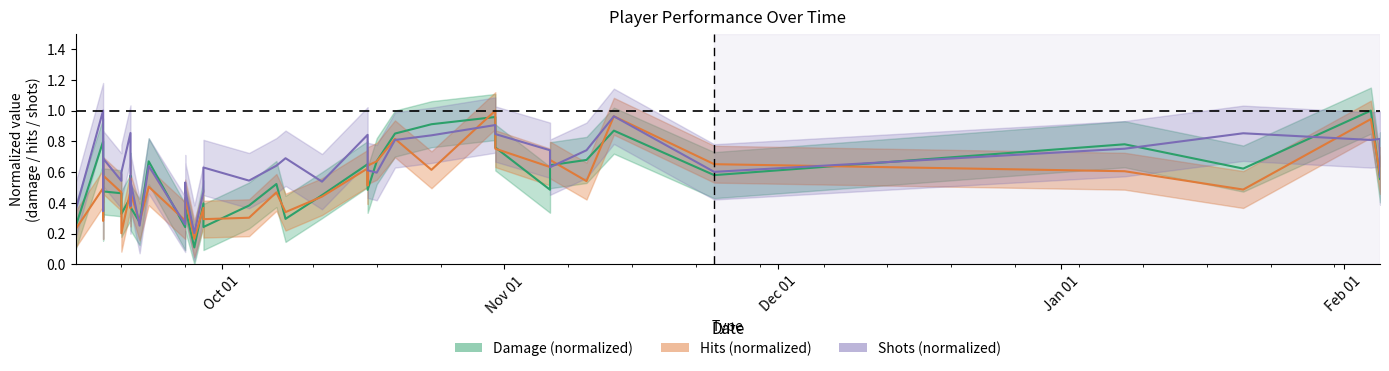

After their last crossing, which series has the higher values: Hits (normalized) or Damage (normalized)?

Damage (normalized)